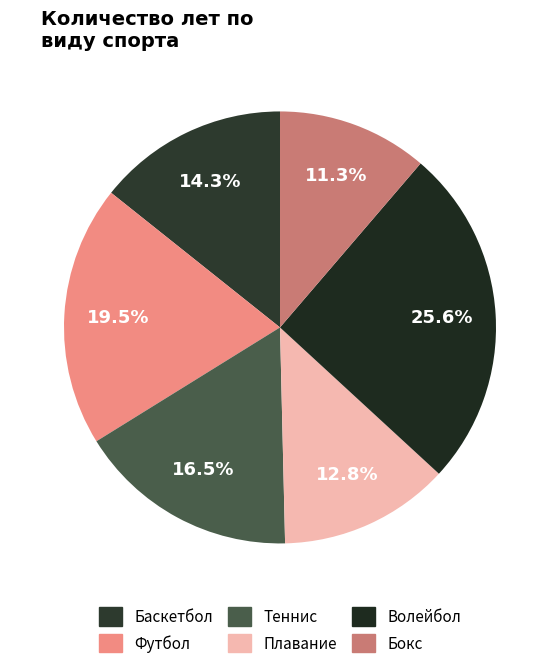

What percentage is the Футбол slice, to the nearest percent?

20%